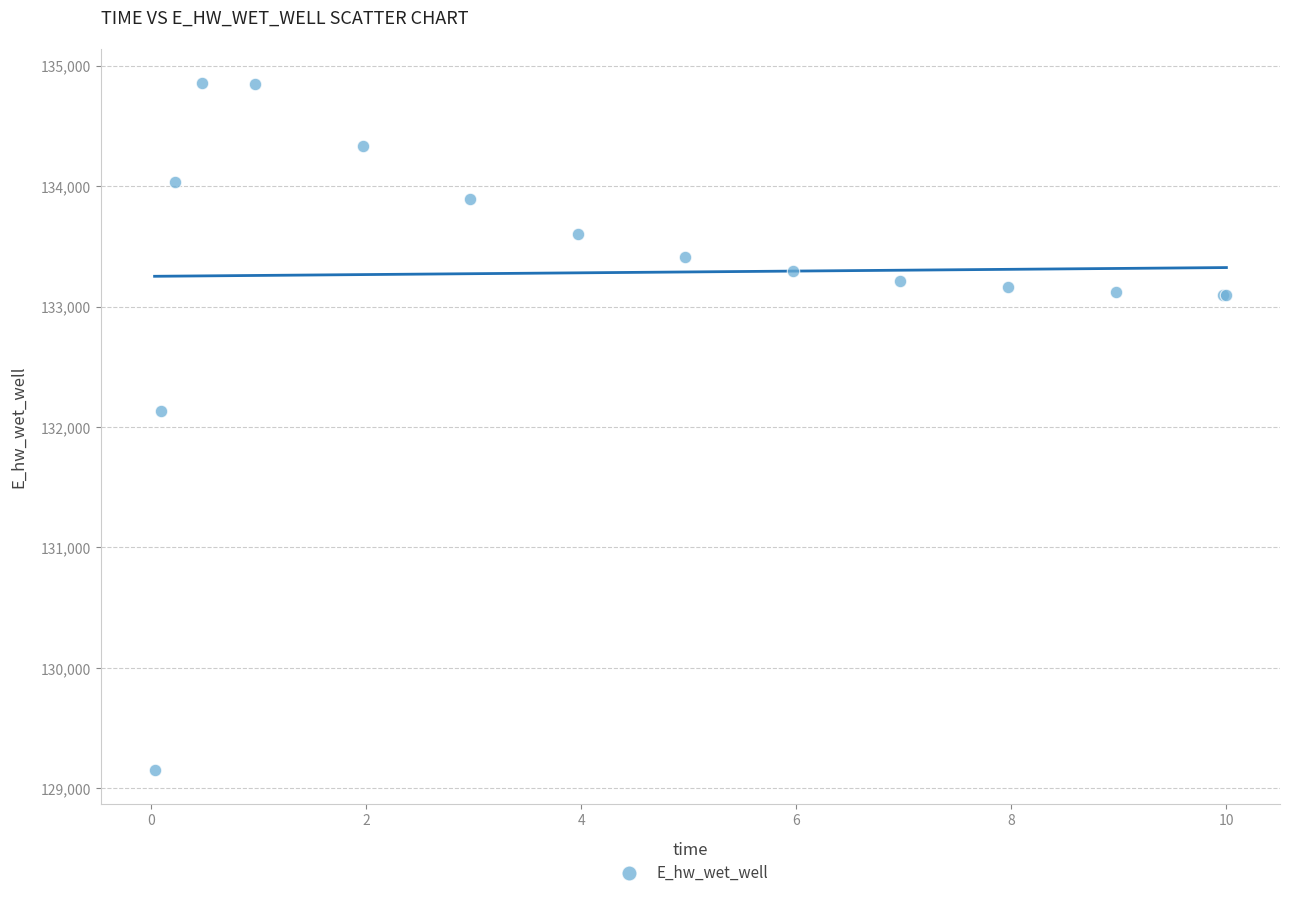

What Y value in the scatter plot is closest to 132006?

132130.8